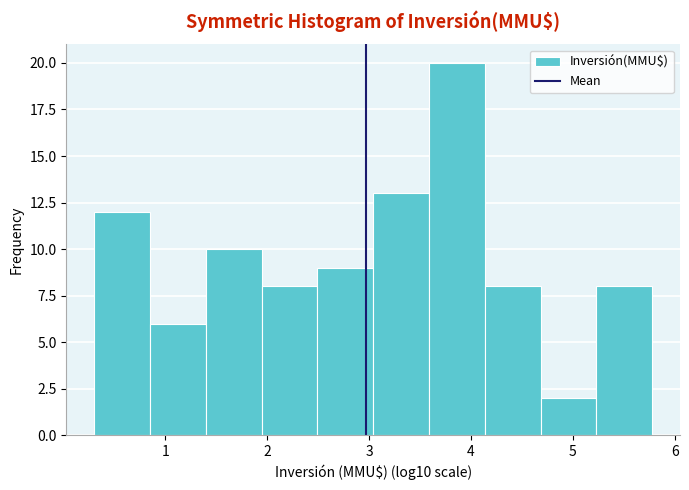

Reading left to right, list every bar in this chart as the range it spans on the x-axis followed by its height. Neither the bar edges nor the heights are printed on the chart, so give them approximately, as read against the axes.

0.3 to 0.8: 12
0.8 to 1.4: 6
1.4 to 1.9: 10
1.9 to 2.5: 8
2.5 to 3.0: 9
3.0 to 3.6: 13
3.6 to 4.1: 20
4.1 to 4.7: 8
4.7 to 5.2: 2
5.2 to 5.8: 8